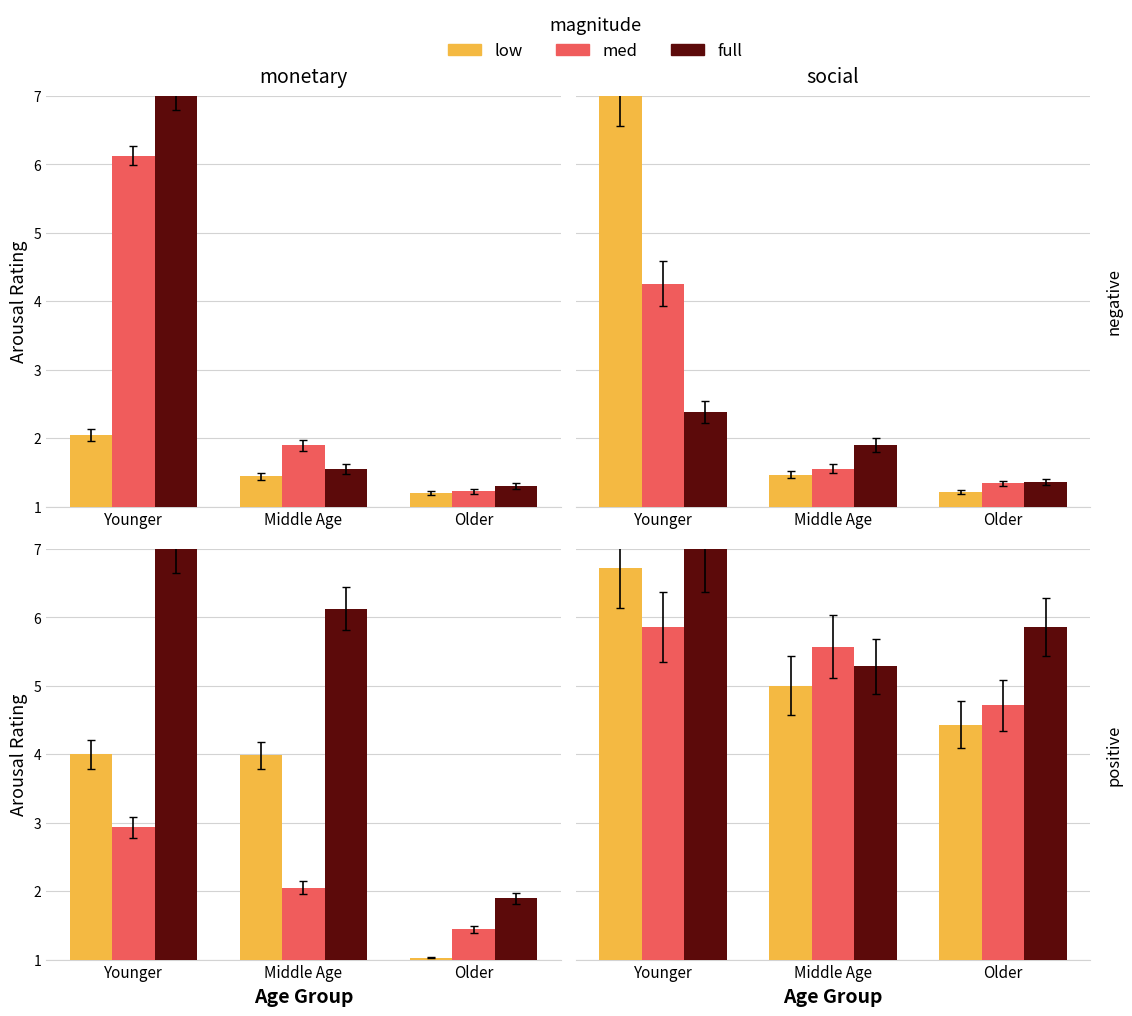

Does the chart contain stacked bars?

No